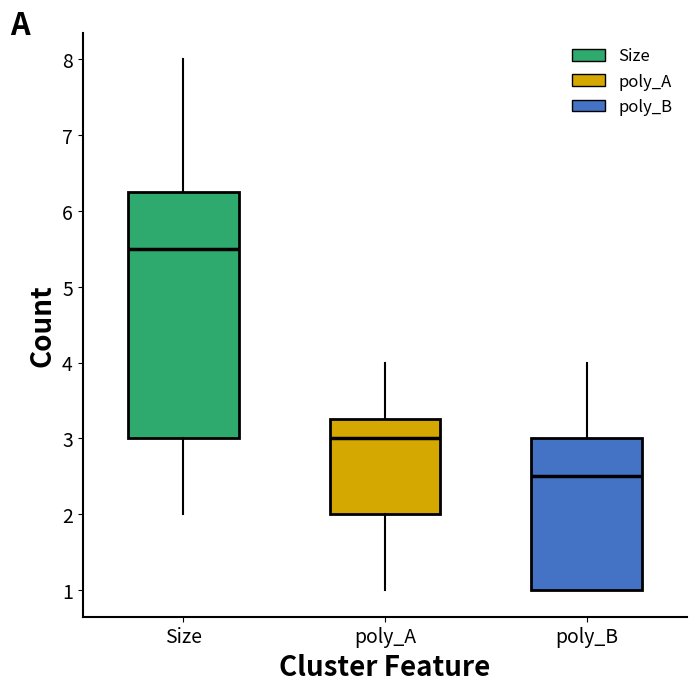

Where does the lower whisker of the box for poly_A end on the y-axis? The values are not printed on the chart, so give them approximately, as read against the axis.

1.0